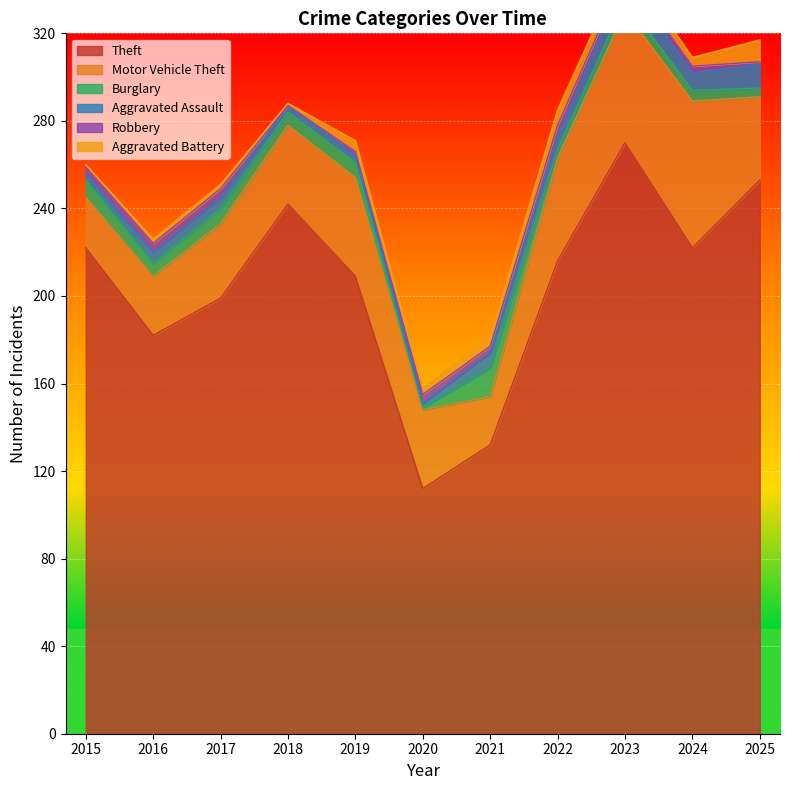

The Theft series shows 89 at 2019. True or false?

False